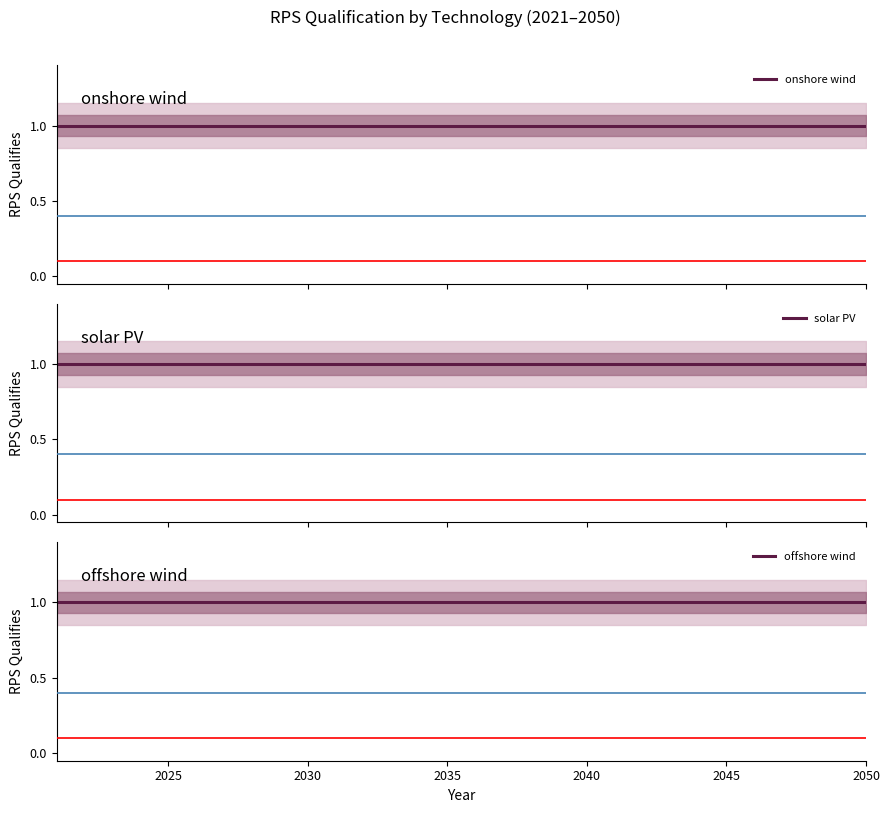

What is the difference between the highest and lowest values at 2049?

1